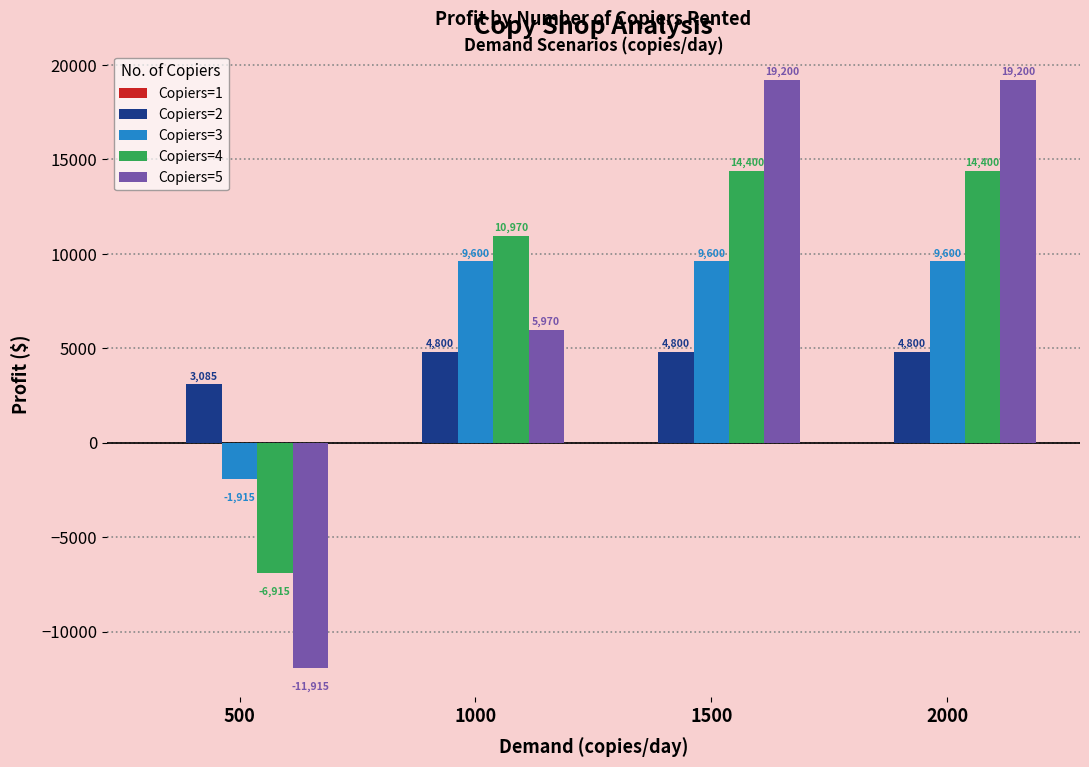

At which label is Copiers=2 closest to 3942?

500